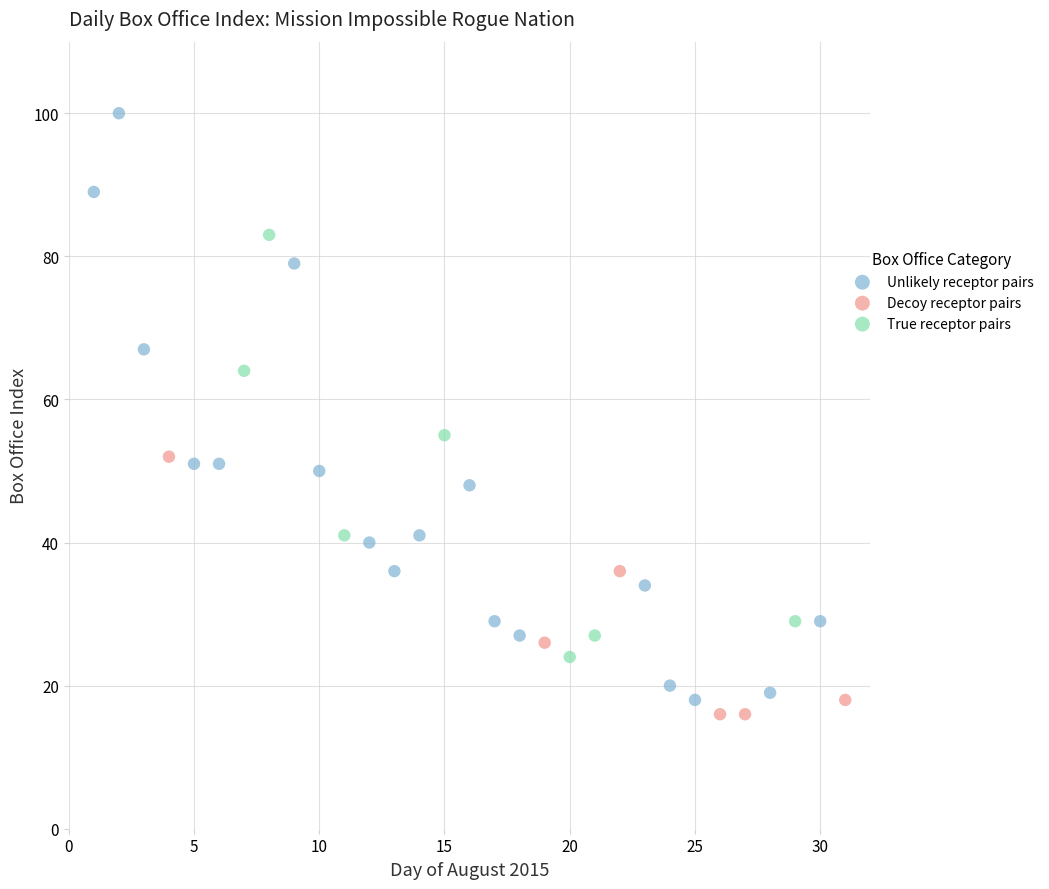

Which series has the widest spread of Y values?

Unlikely receptor pairs